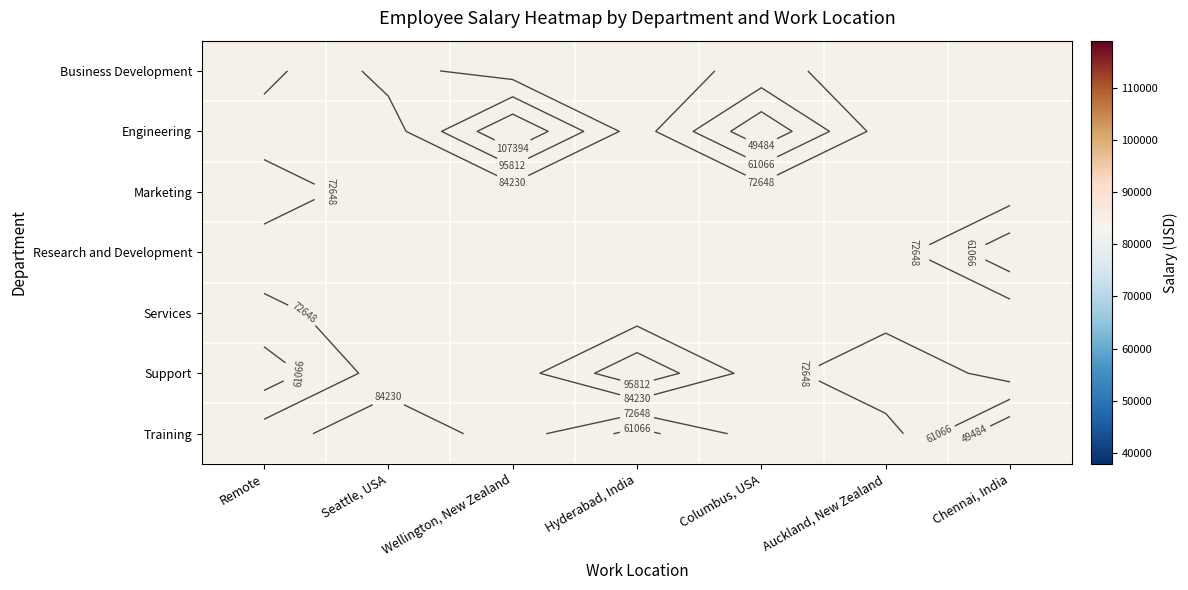

Count the number of categories in the chart.

7